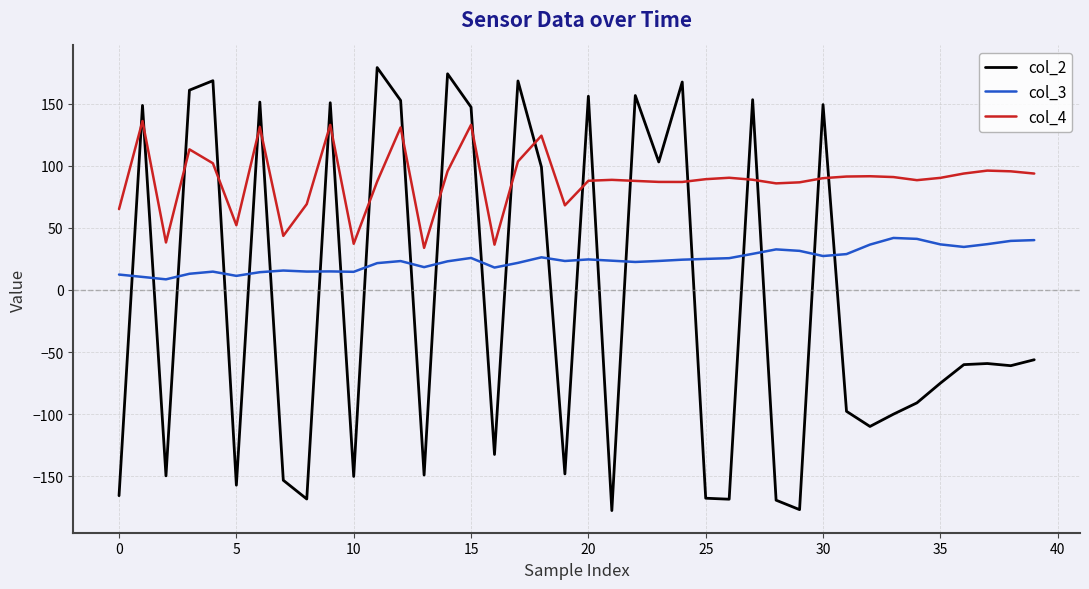

What are all the series names shown in the legend?

col_2, col_3, col_4